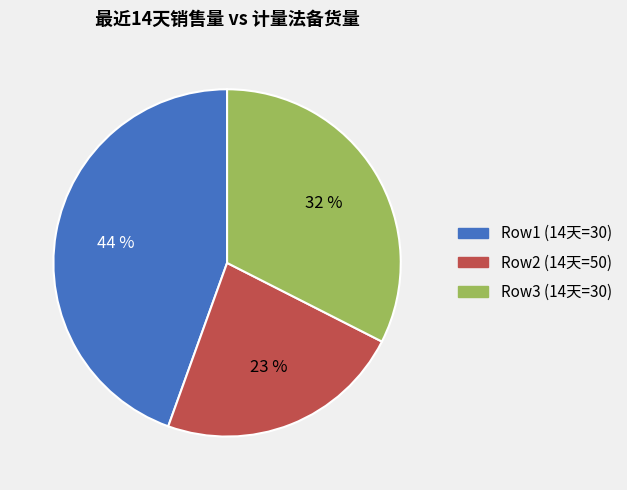

To the nearest percent, what is the difference between the largest and smallest slice percentages?

21%